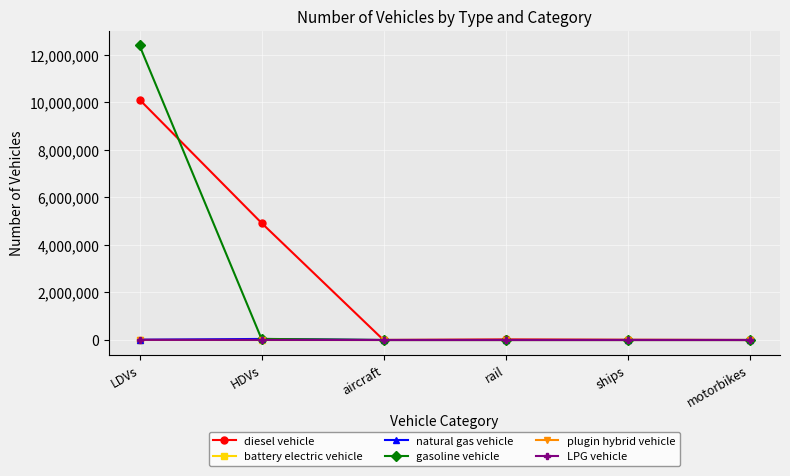

The gasoline vehicle series shows 0.0 at motorbikes. True or false?

True